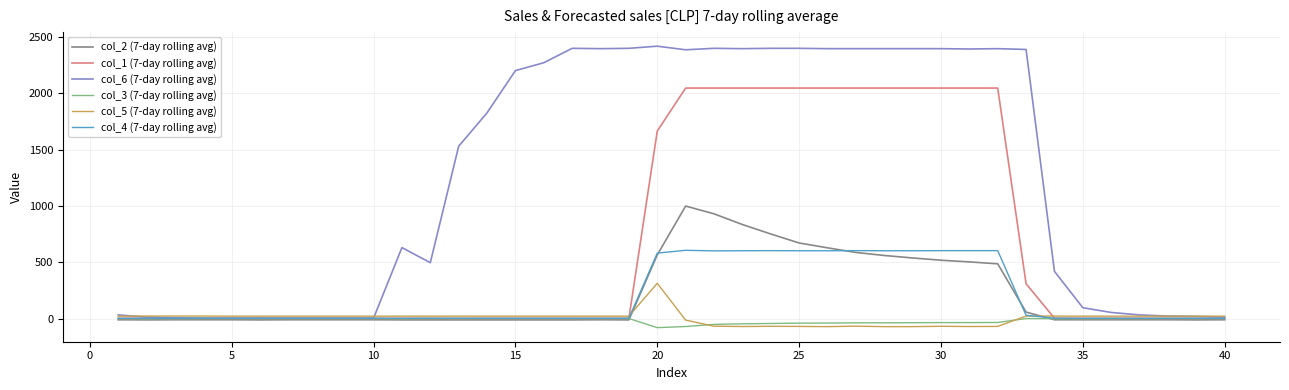

What is the smallest value displayed?

-81